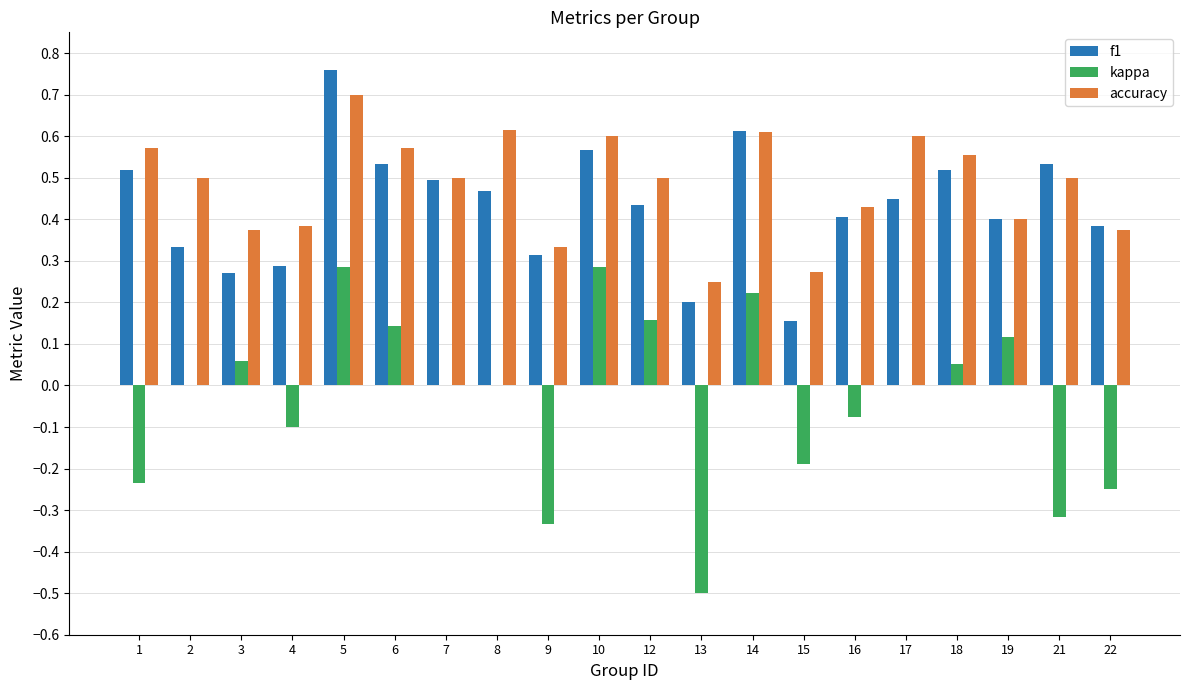

What is the sum of all kappa values?

-0.7